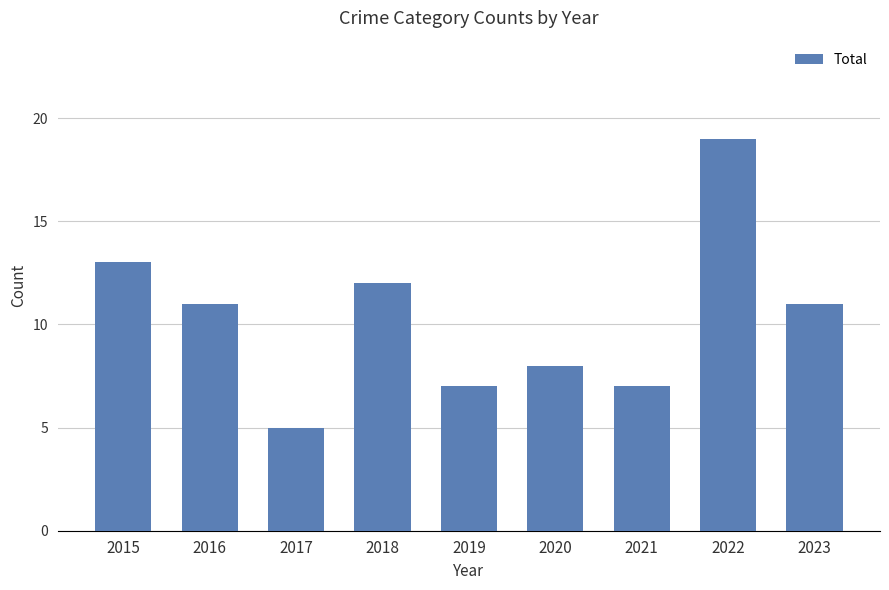

What is the minimum value shown in the chart?

5